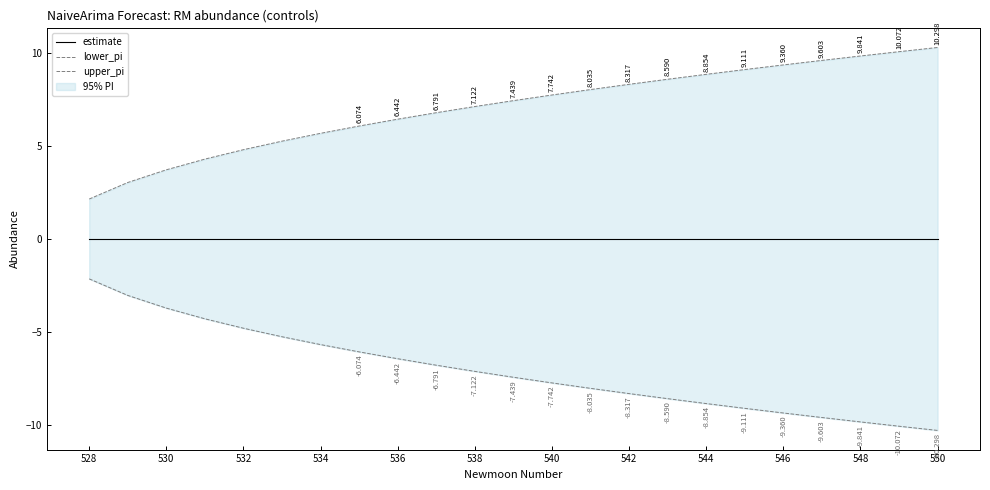

How many data points in upper_pi are less than 7?

10